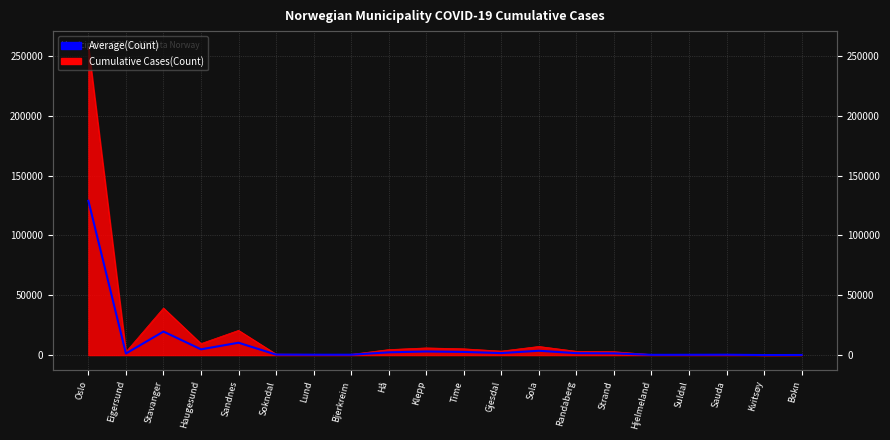

Reading left to right, extract all data points from this chart.

128932	1314	19655	4790	10321	387	307	299	2287	2994	2618	1665	3604	1585	1422	207	246	312	28	74